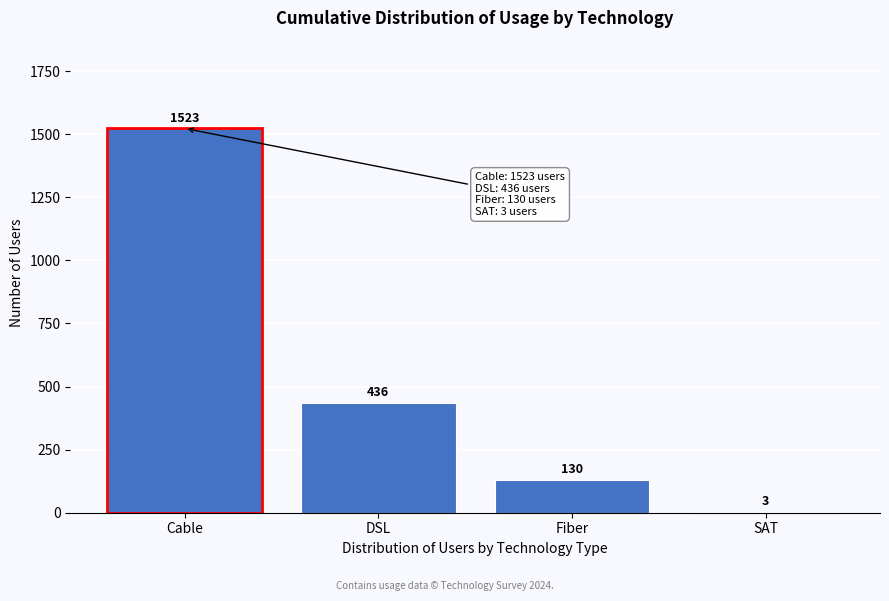

Reading left to right, list all the values displayed in this chart.

Cable=1523	DSL=436	Fiber=130	SAT=3